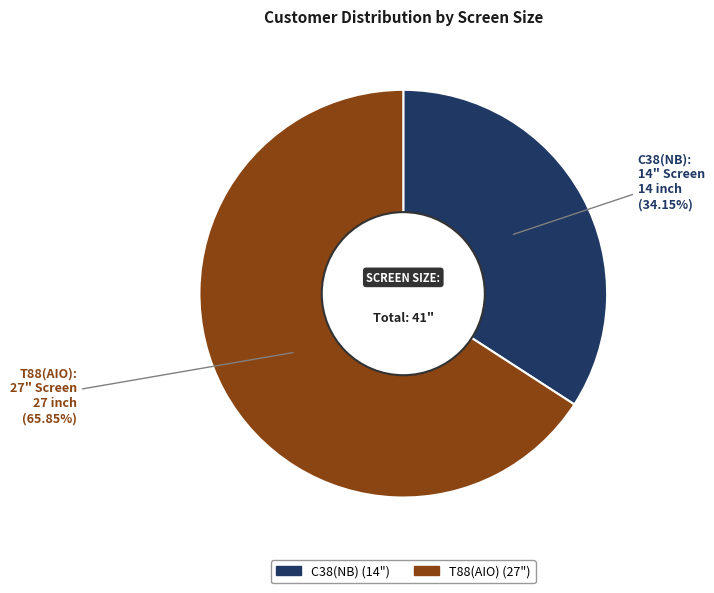

Which category has the biggest portion of the pie?

T88(AIO)